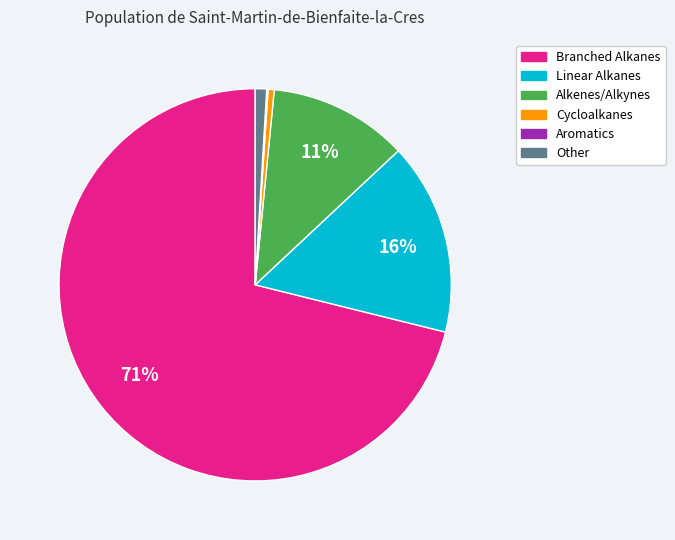

Which slice is the largest?

Branched Alkanes